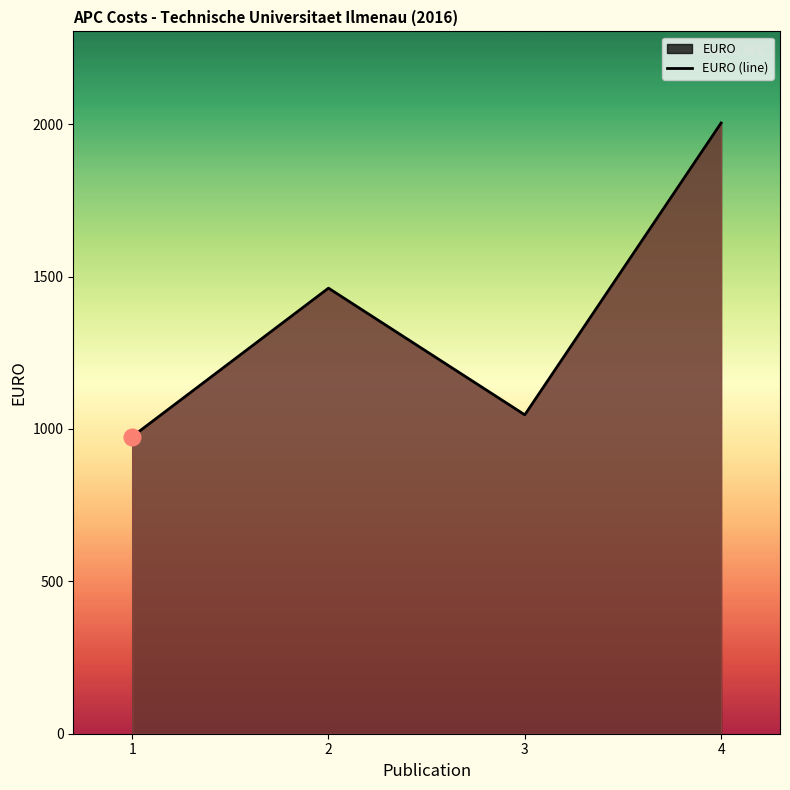

What is the smallest value displayed?

974.6